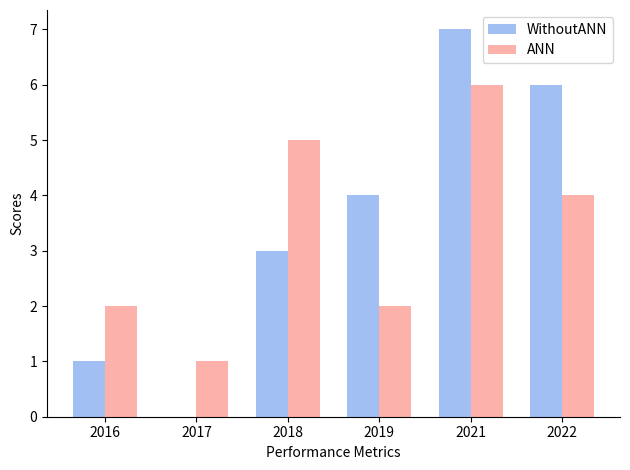

Is the value of ANN at 2018 greater than the value of WithoutANN at 2016?

Yes